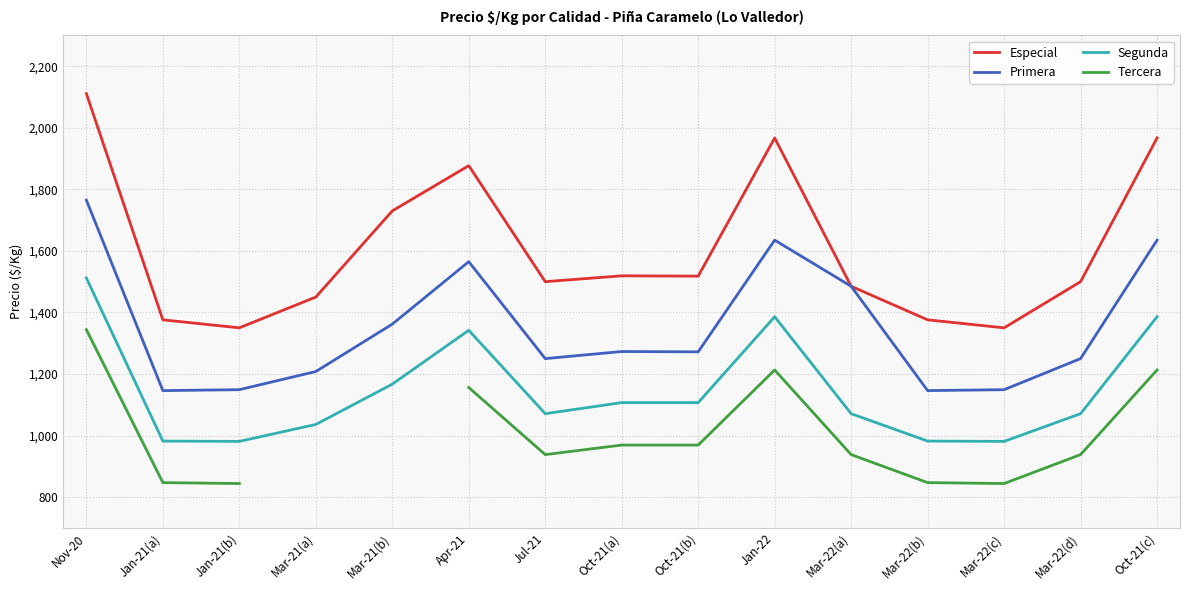

Rank the series at Jul-21 from lowest to highest value.

Tercera, Segunda, Primera, Especial